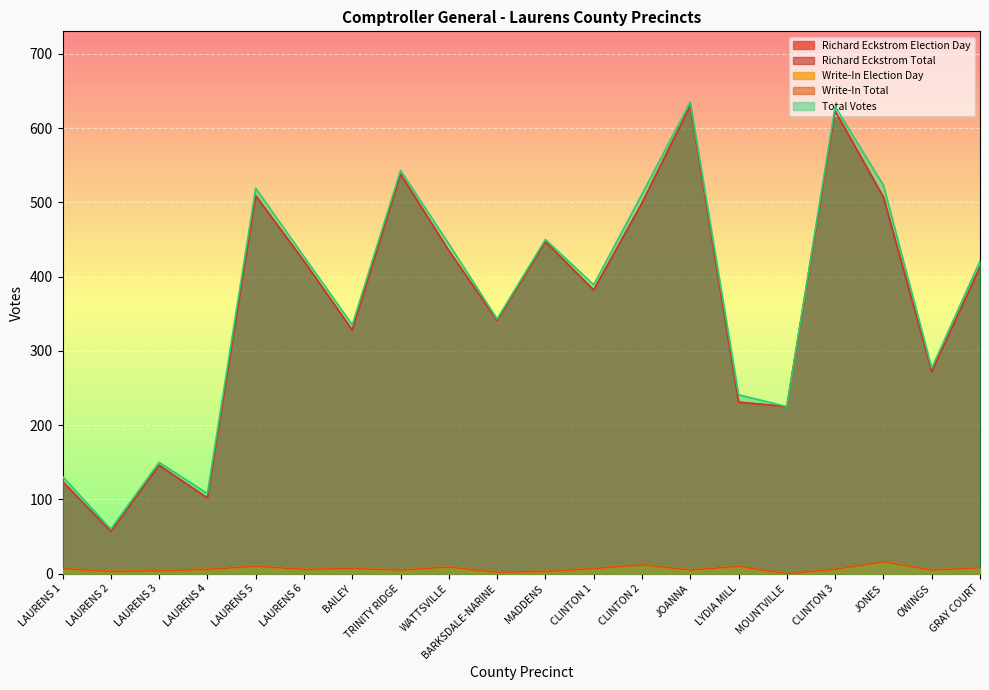

What is the lowest value of the Total Votes series?

60